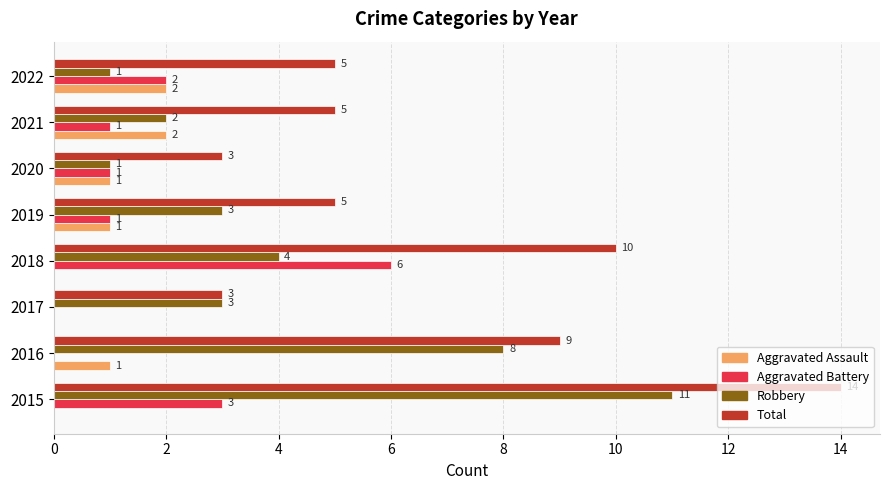

What is the highest value of the Robbery series?

11